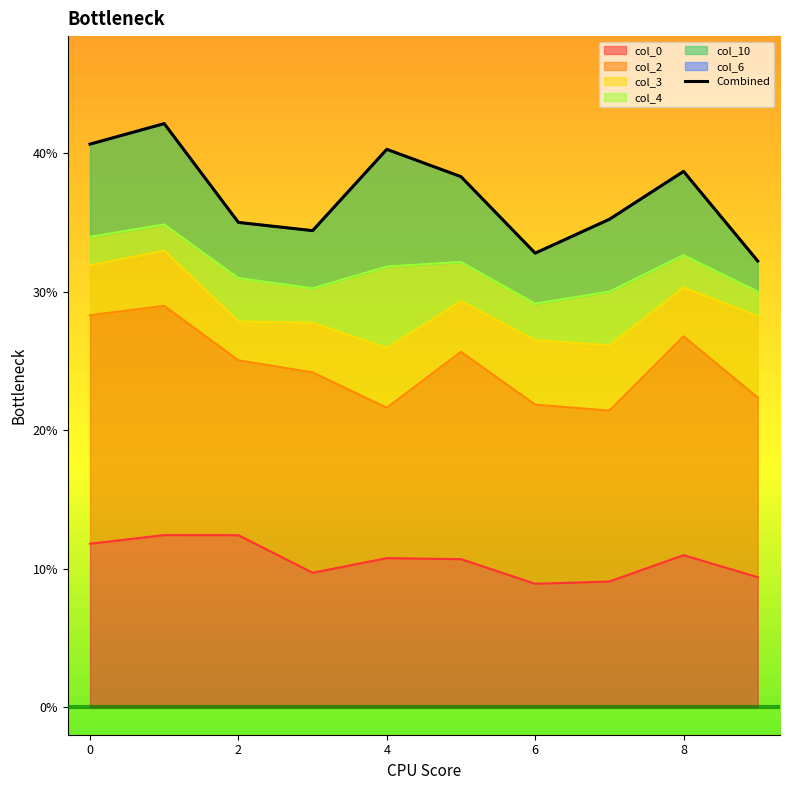

What is the minimum value shown in the chart?

0.3